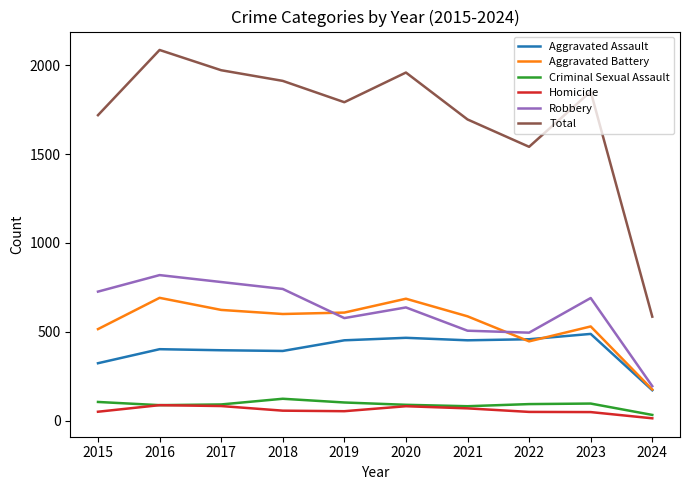

What is the difference between the maximum and minimum values in the Total series?

1501